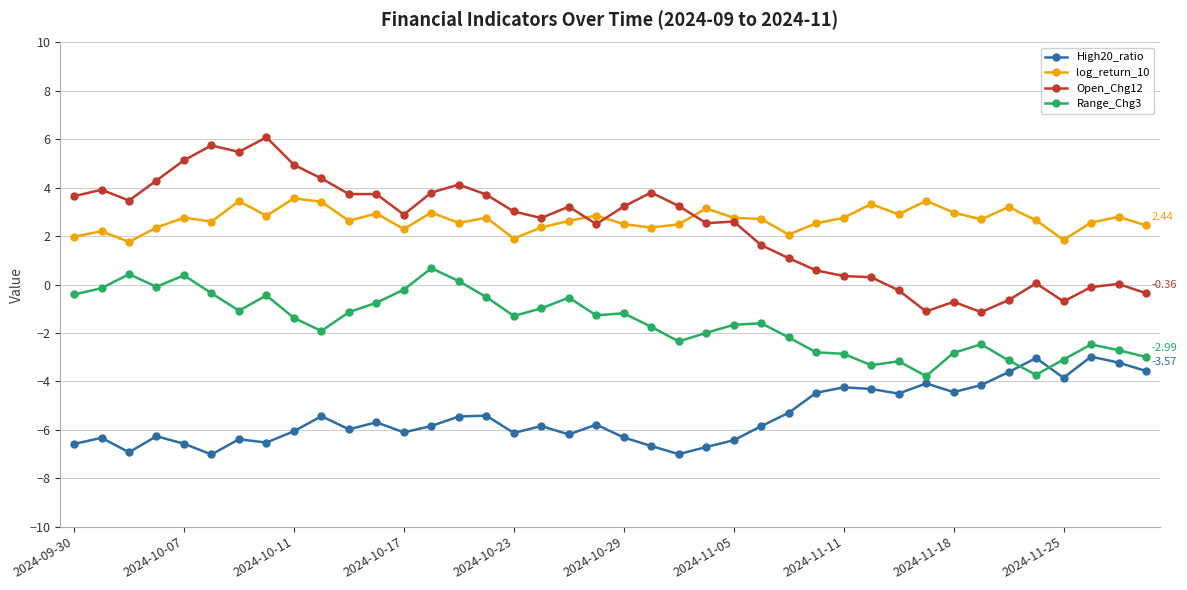

Which series has the widest spread of values?

Open_Chg12